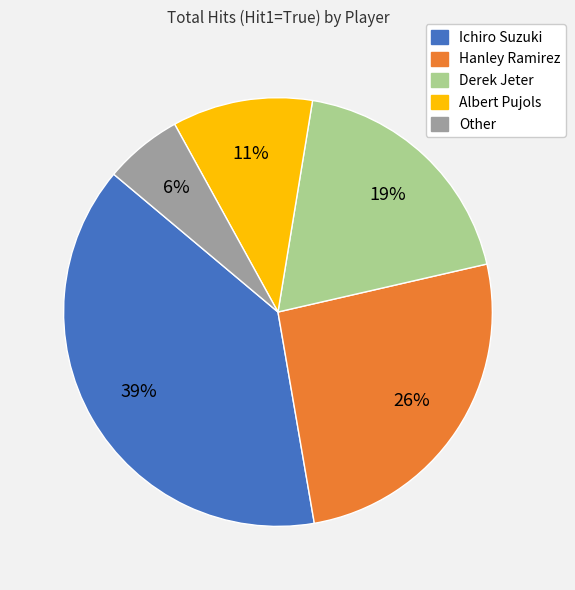

What is the largest slice in the pie chart?

Ichiro Suzuki